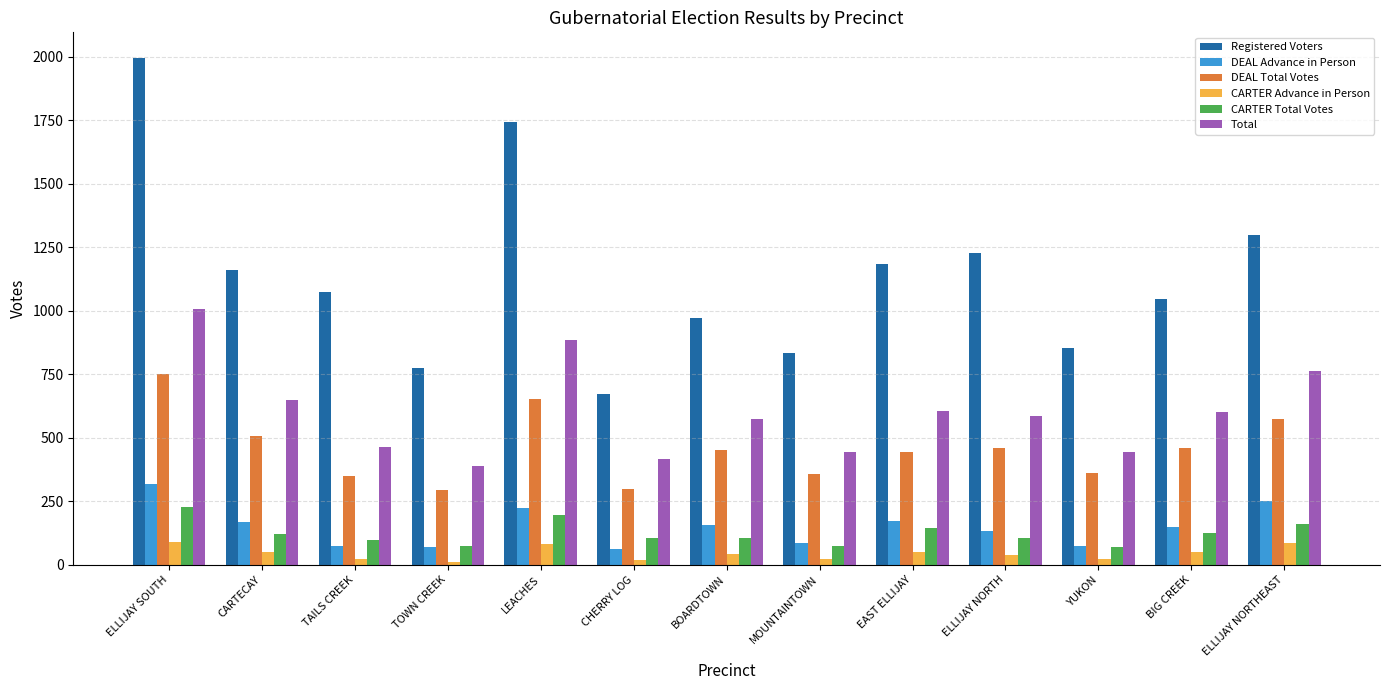

What are all the series names shown in the legend?

Registered Voters, DEAL Advance in Person, DEAL Total Votes, CARTER Advance in Person, CARTER Total Votes, Total